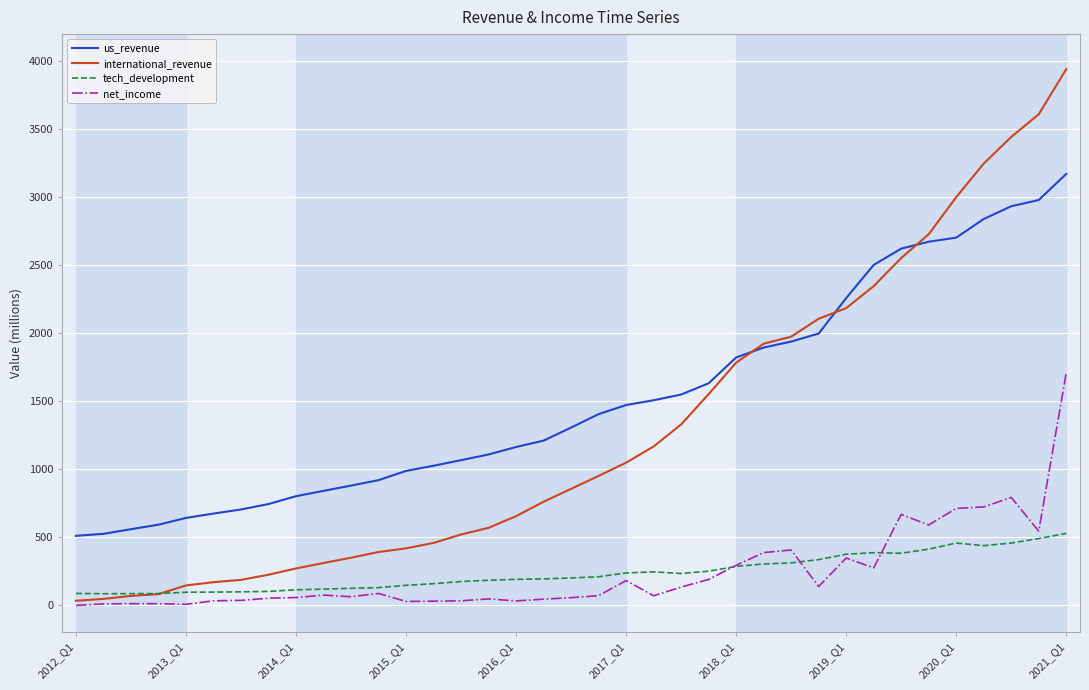

Which series has the largest total across all categories?

us_revenue